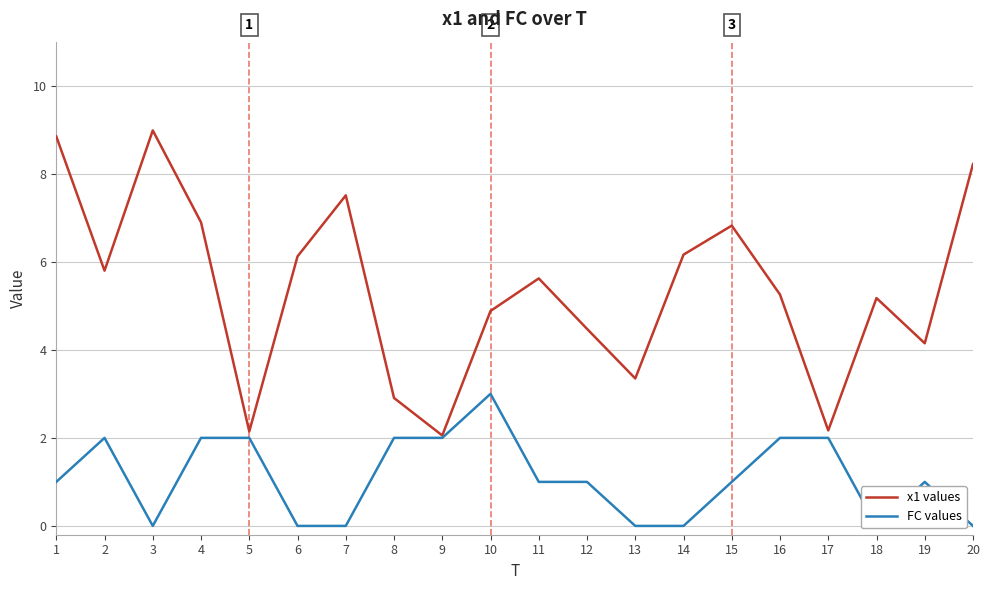

Which category has the highest value in the FC values series?

10